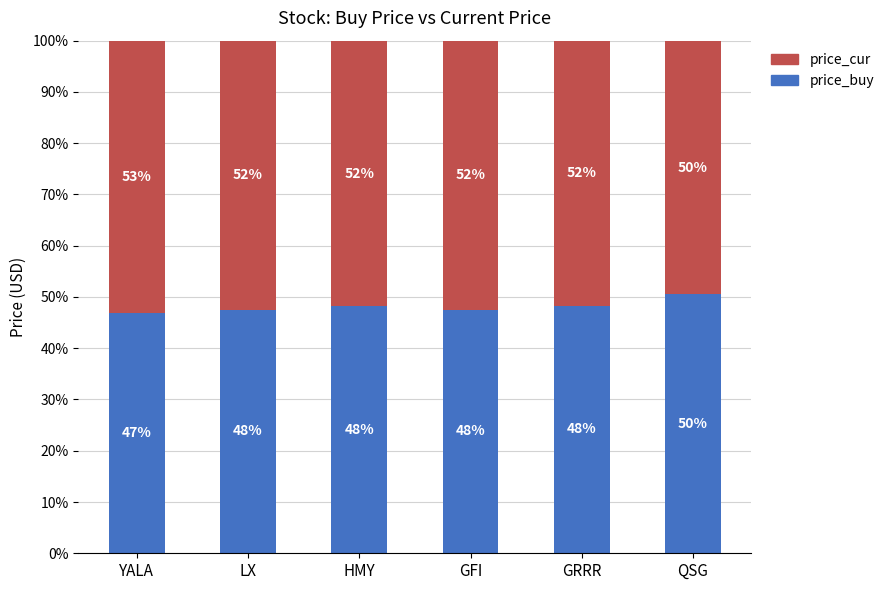

The value of price_buy at HMY is 48.2. True or false?

True